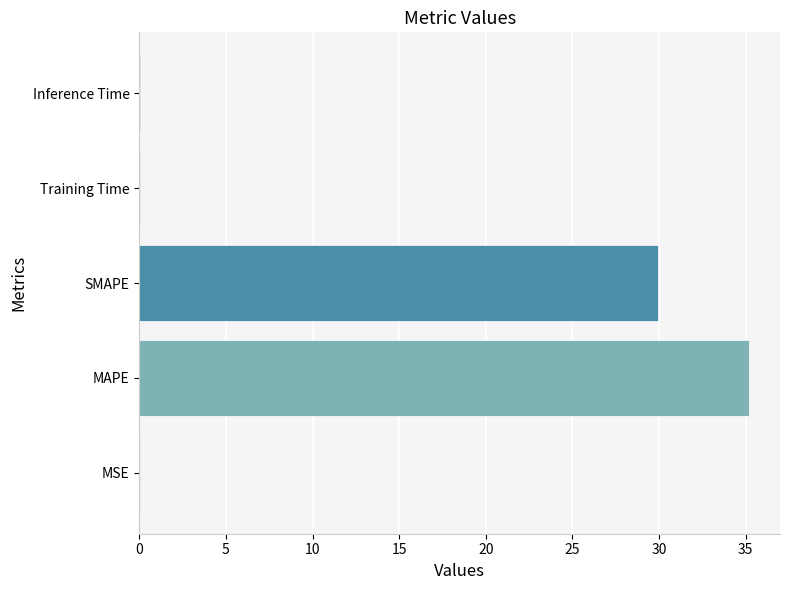

The value at MSE is 0.0. True or false?

True